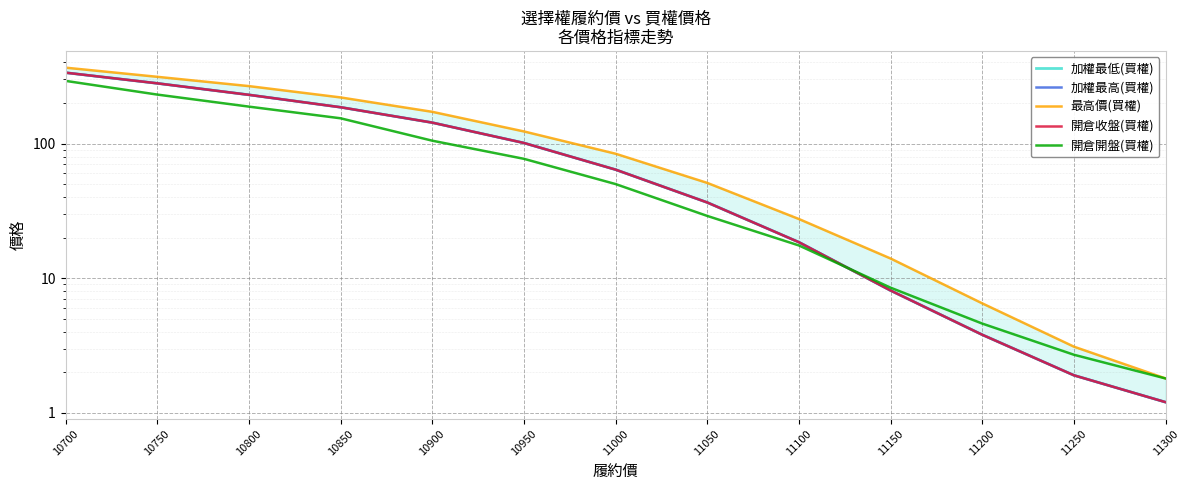

What is the value of the 加權最高(買權) point at the 9th from the left?

18.5